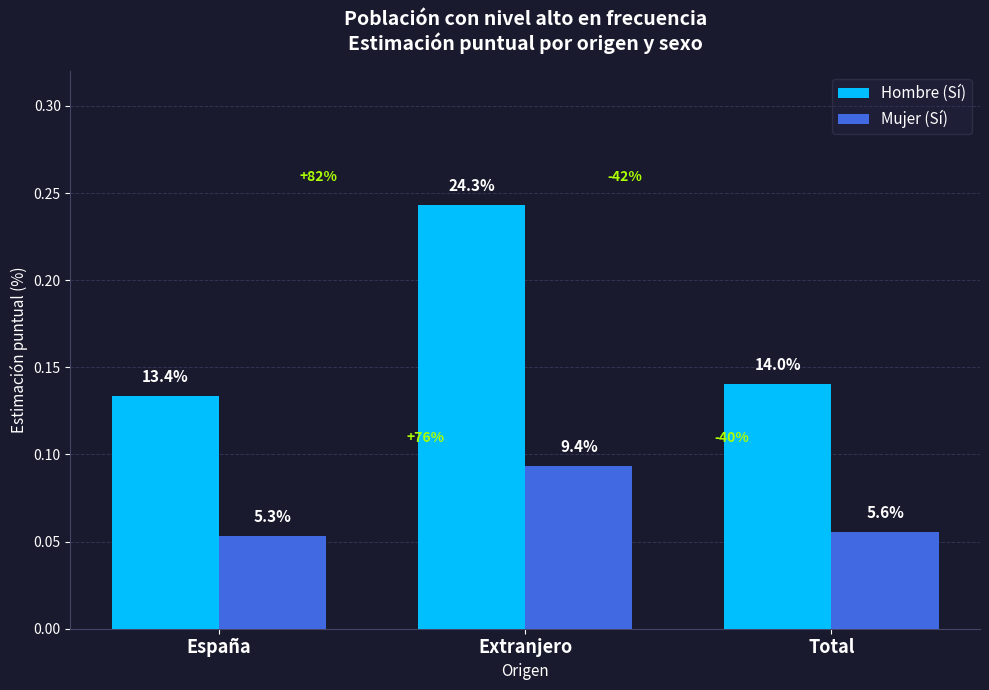

How many bars are there in total?

6